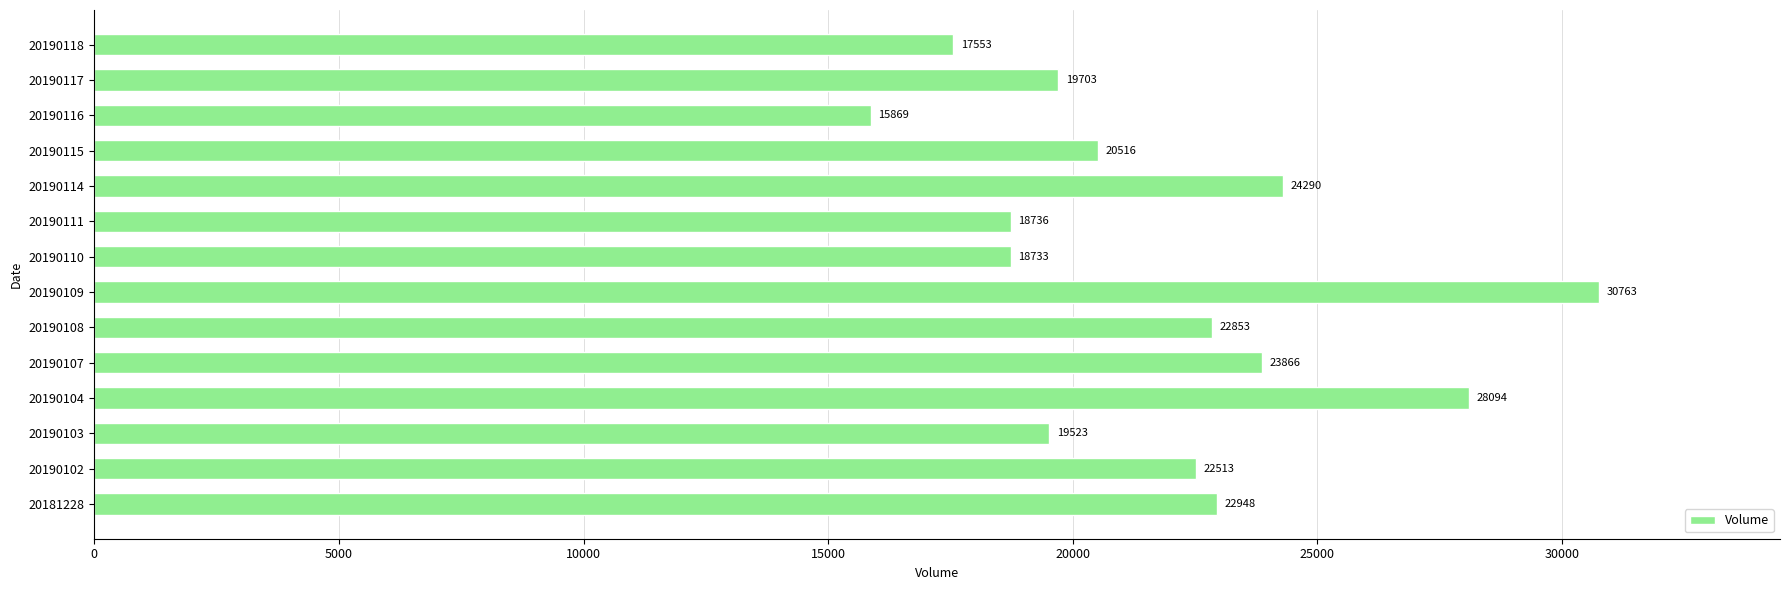

What is the maximum value shown in the chart?

30763